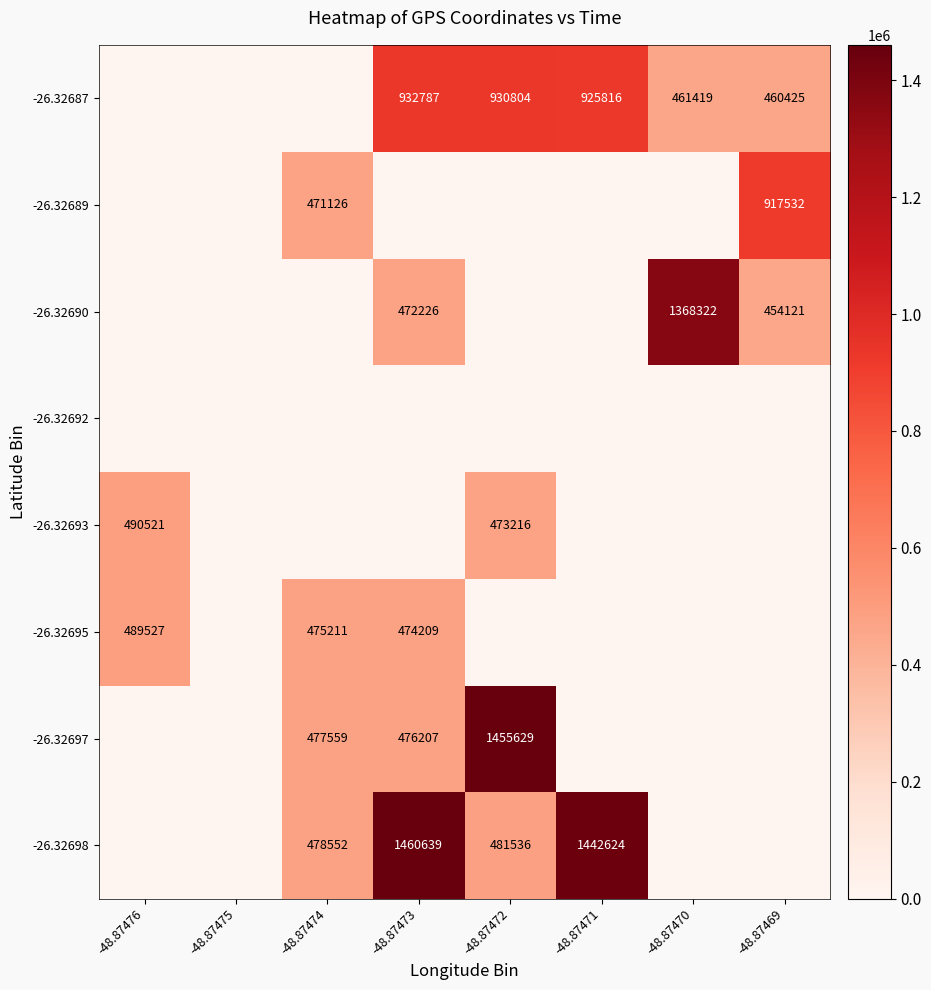

Is it true that -26.32690 equals 784647 at -48.87469?

False